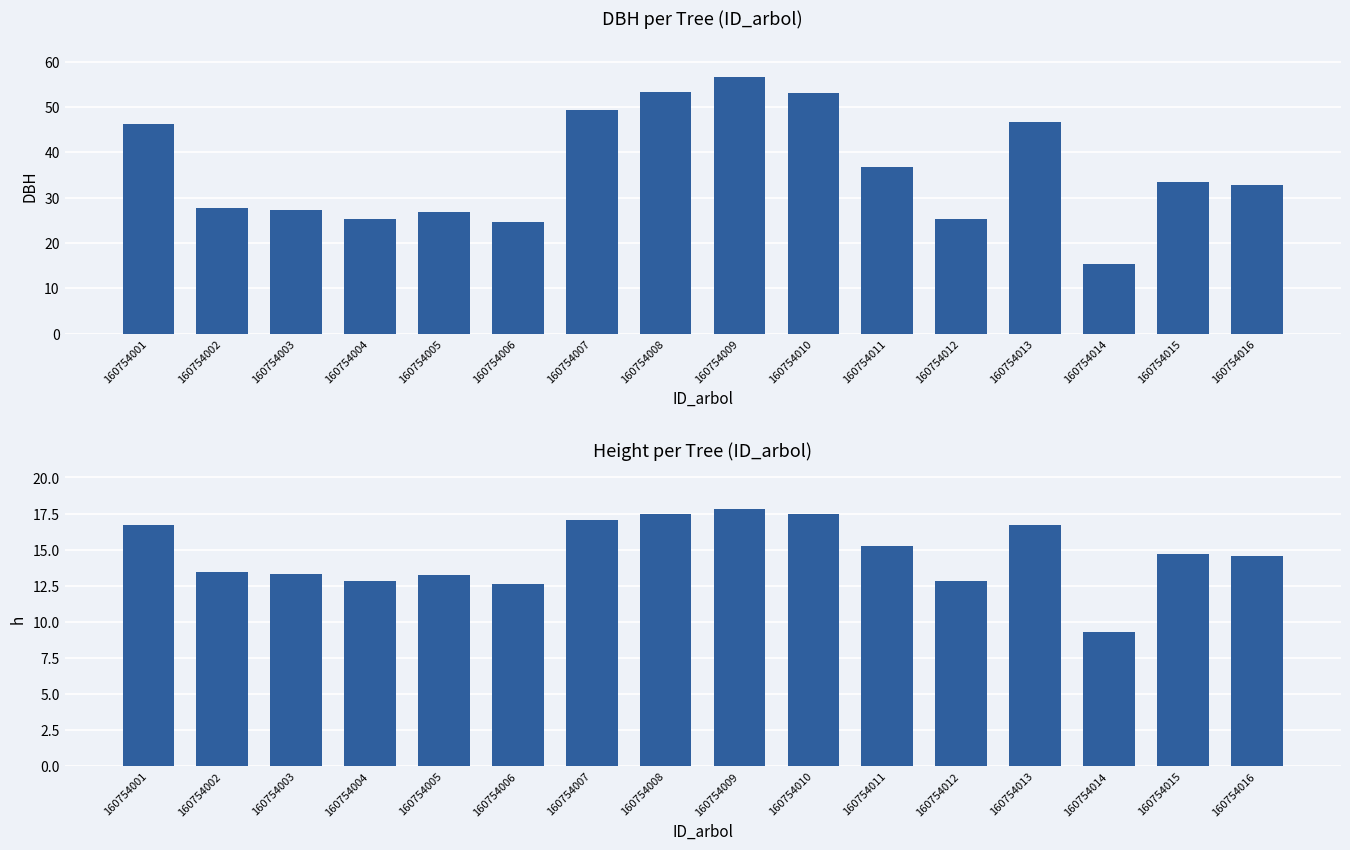

At which label does h first exceed 14?

160754001